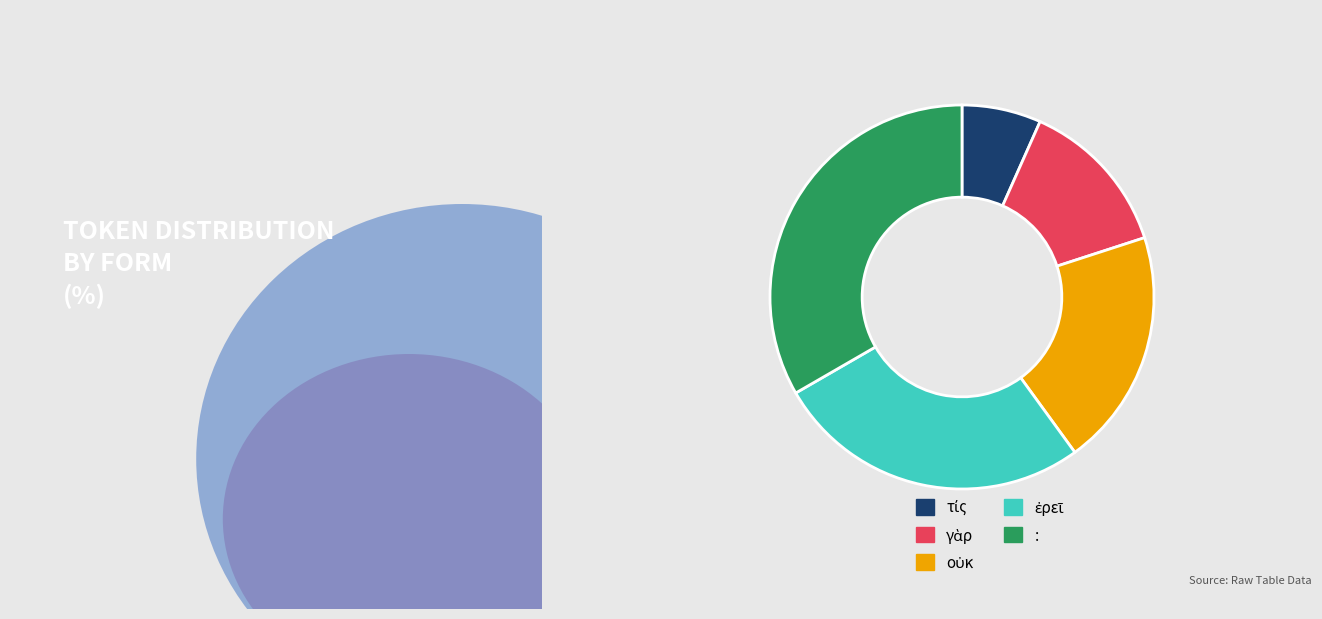

Does : represent more than half of the total?

No